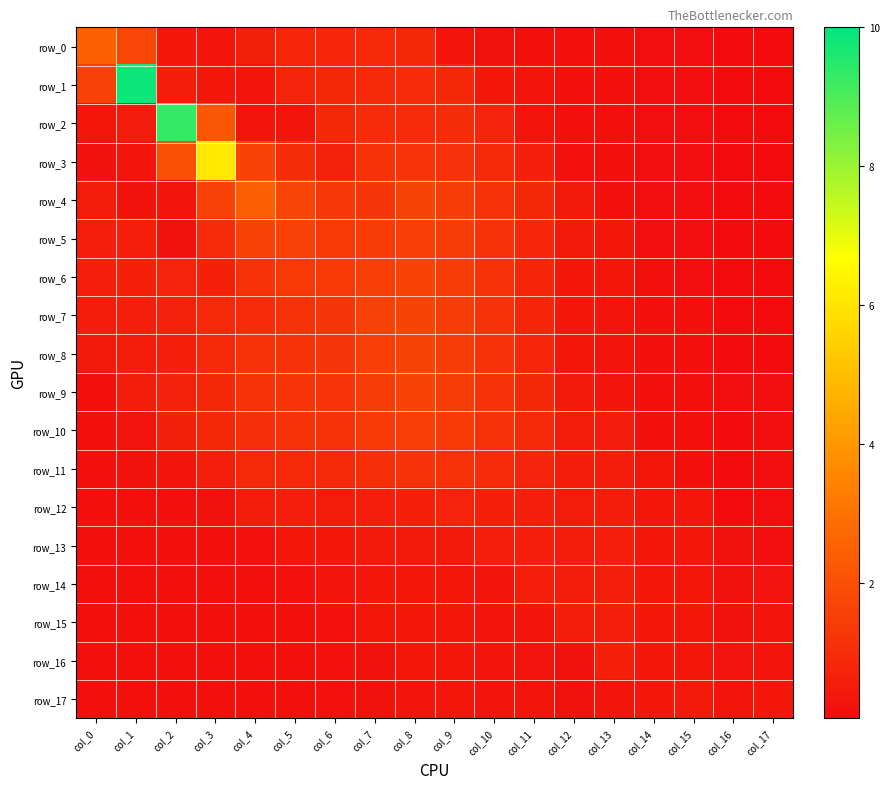

At how many categories does at least one series exceed 8?

2